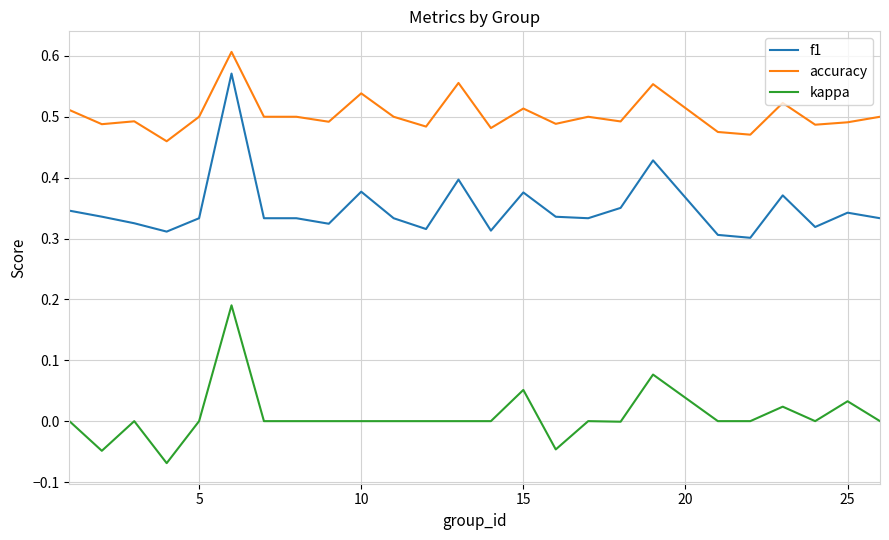

True or false: accuracy and f1 intersect in this chart.

False